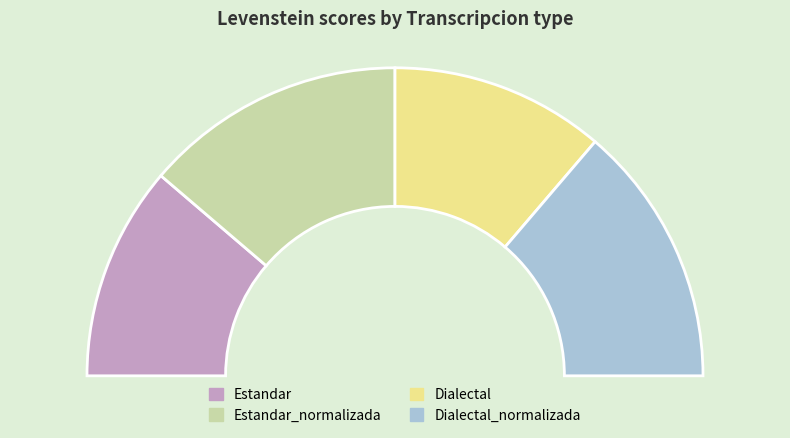

Is the sum of Estandar and Dialectal_normalizada greater than half?

No